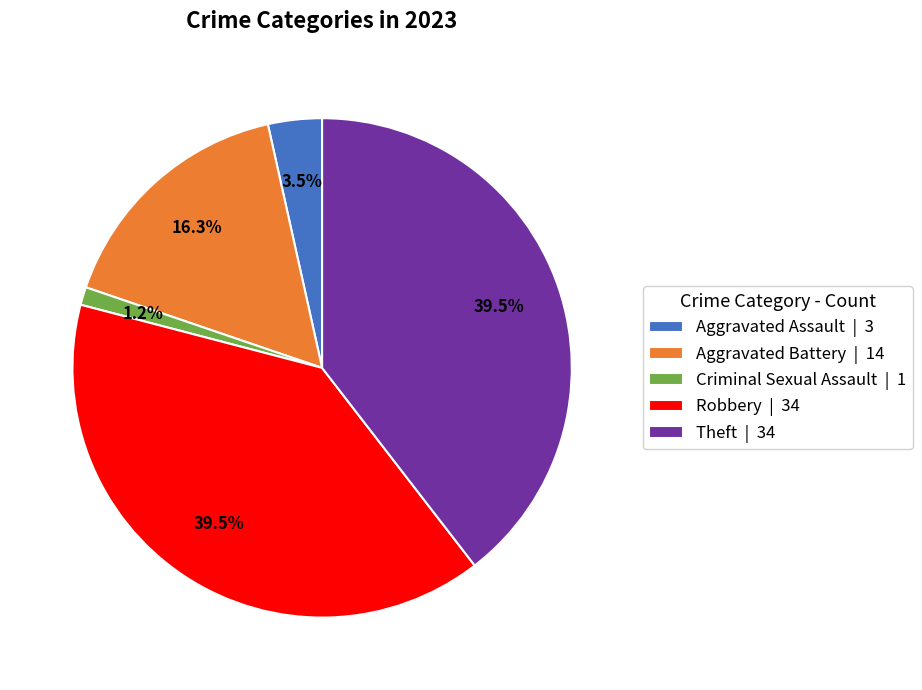

Combined, do Criminal Sexual Assault and Theft account for over 50%?

No